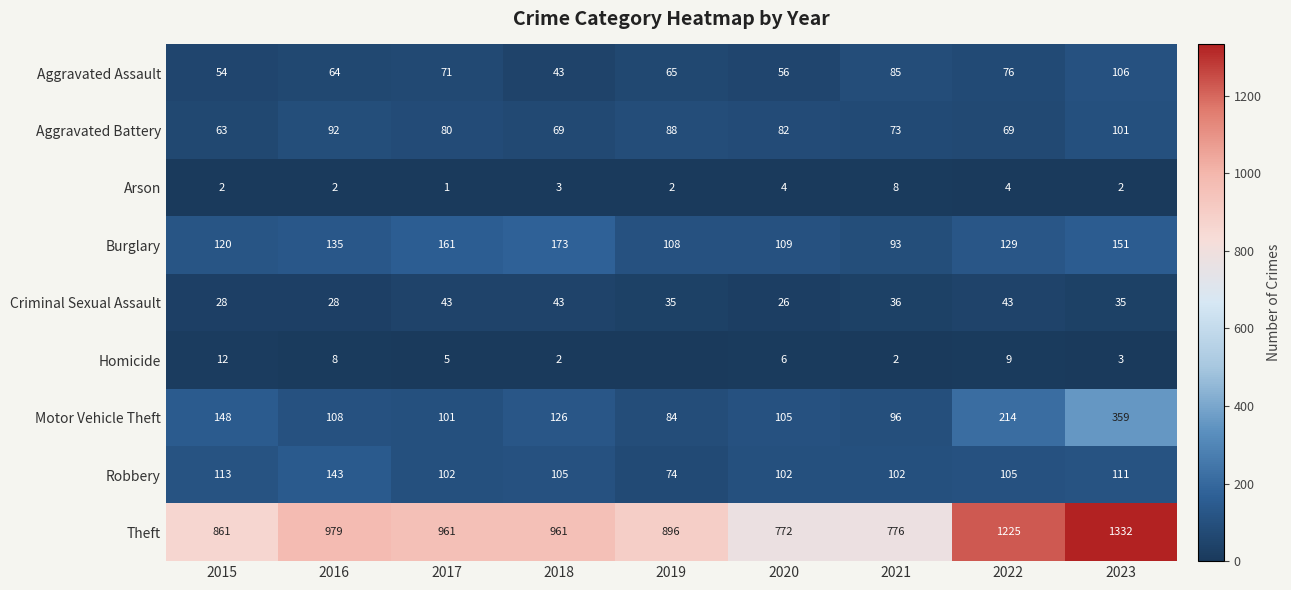

Between 2021 and 2022, which series saw the biggest shift?

Theft